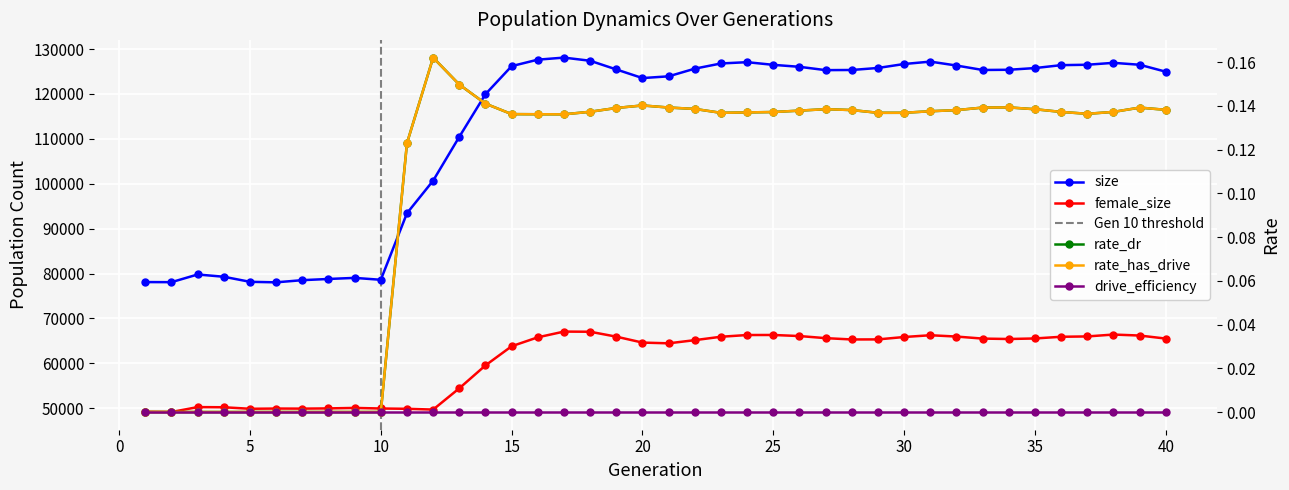

True or false: rate_dr has more than 0 interior local peaks.

True